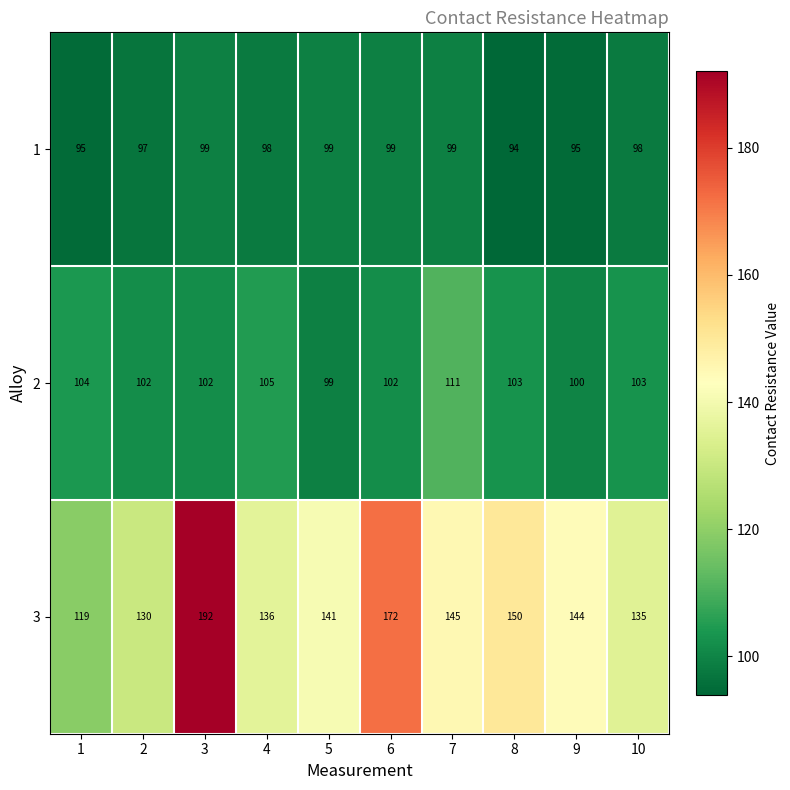

The value of 2 at 1 is 104. True or false?

True